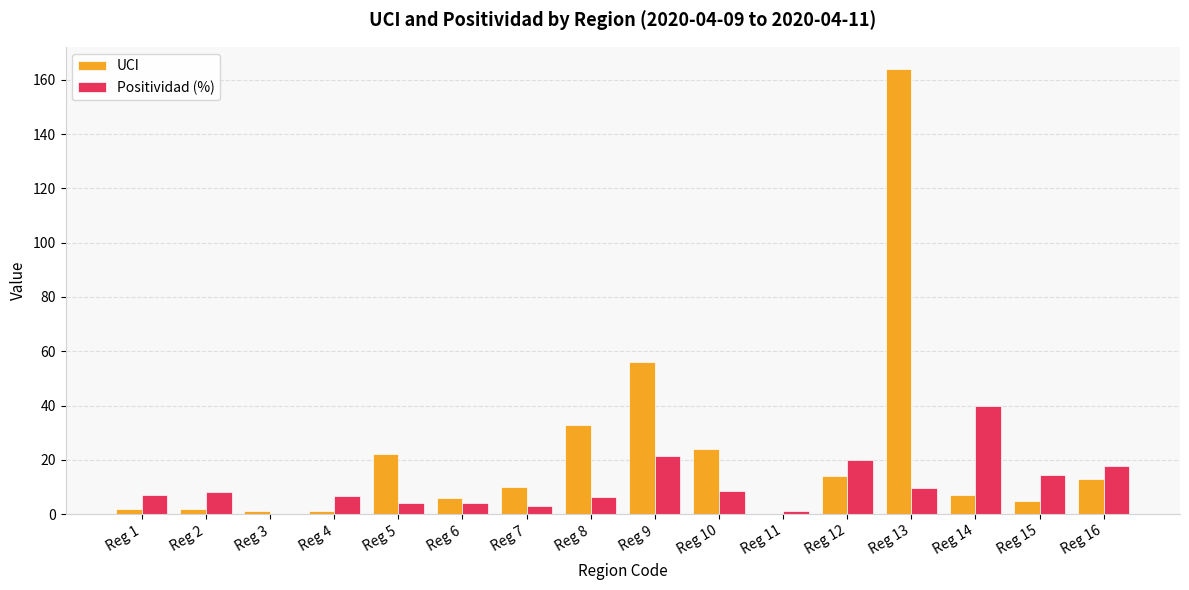

What is the total value across all series at Reg 10?

32.6